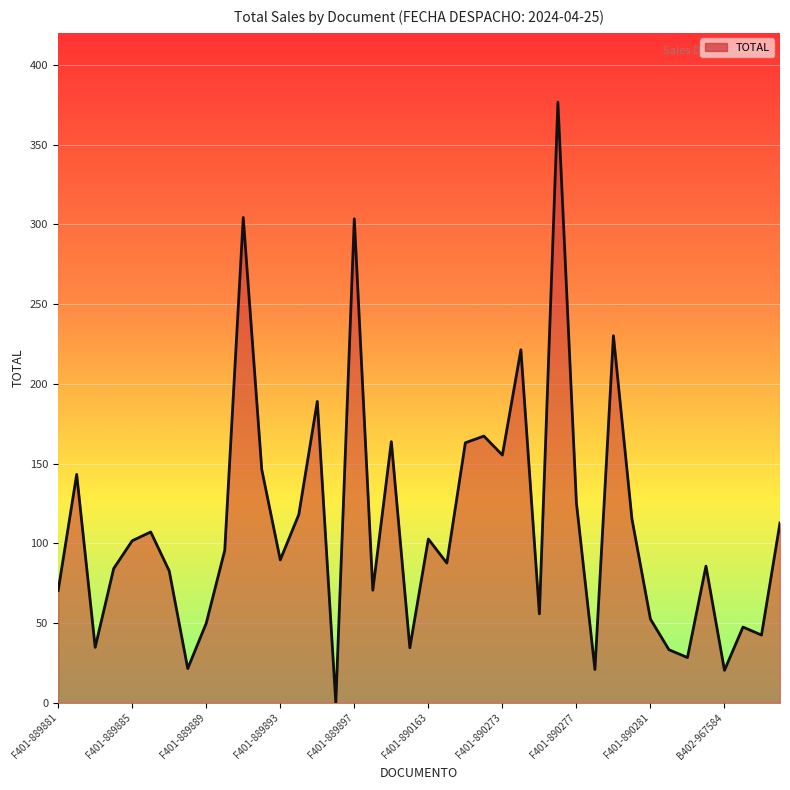

Does the chart display data point markers on the line(s)?

No